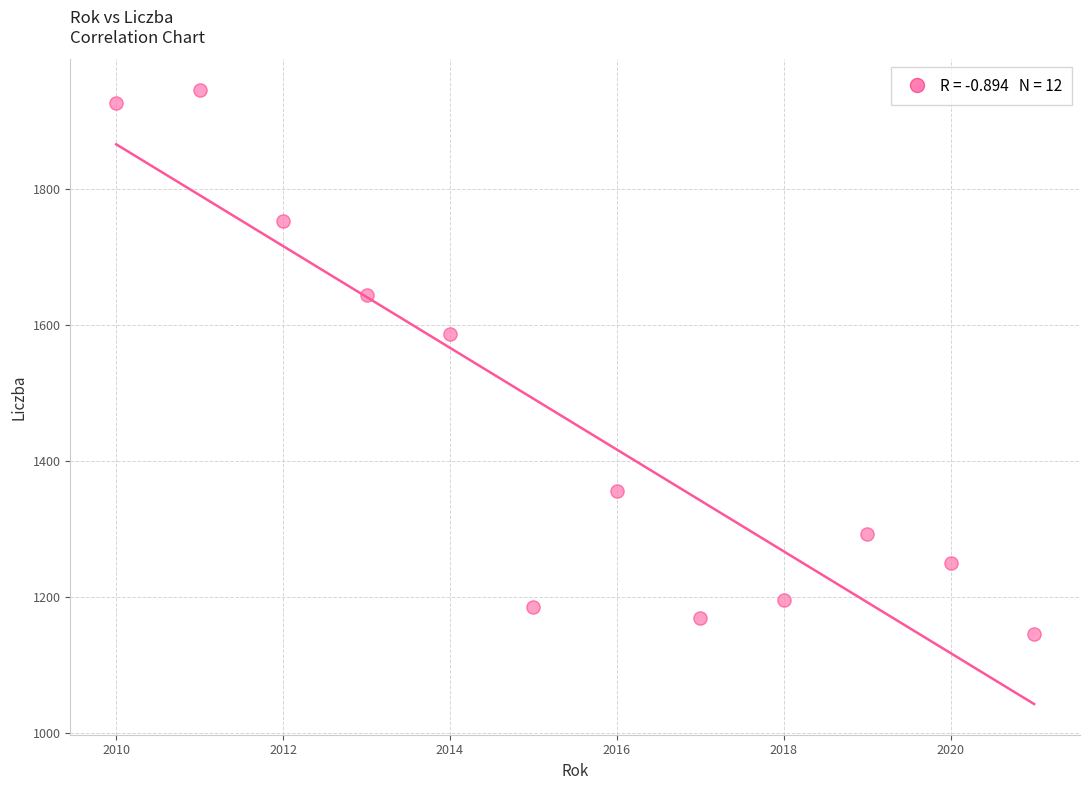

What is the range of X values (max minus min)?

11.0